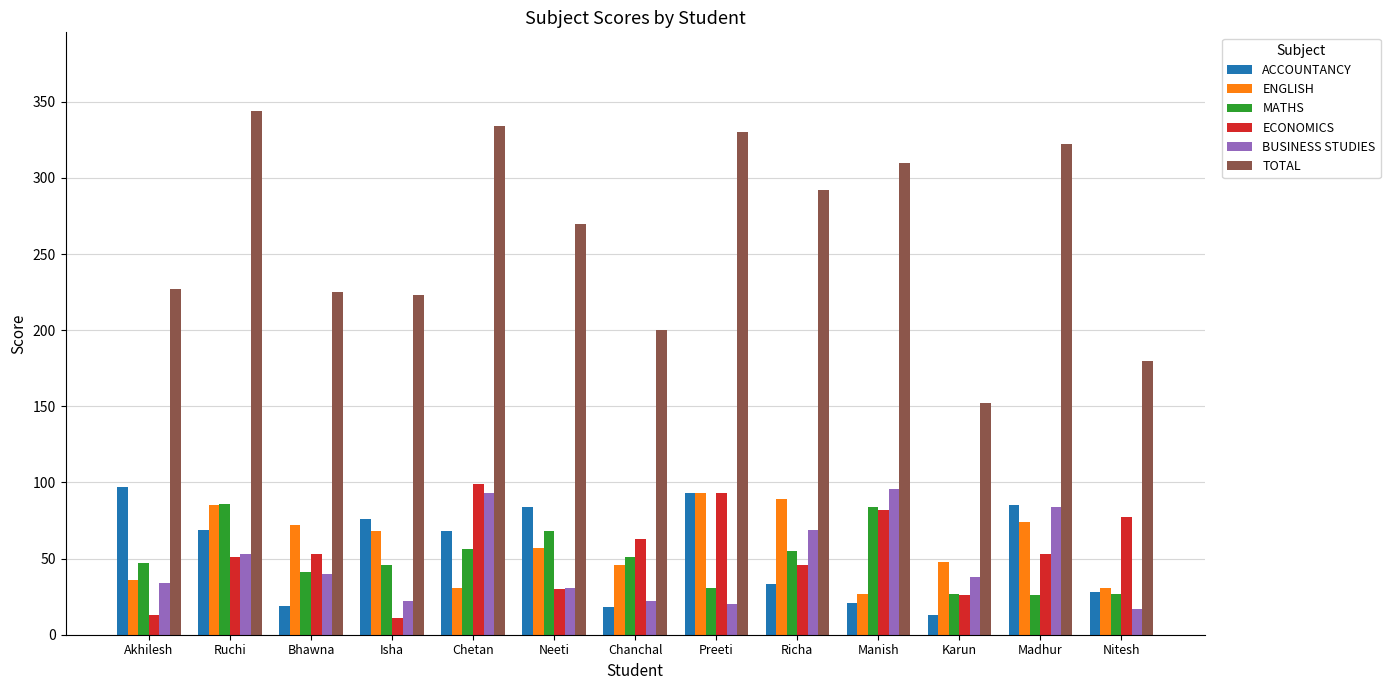

Which series has the largest range (max minus min)?

TOTAL